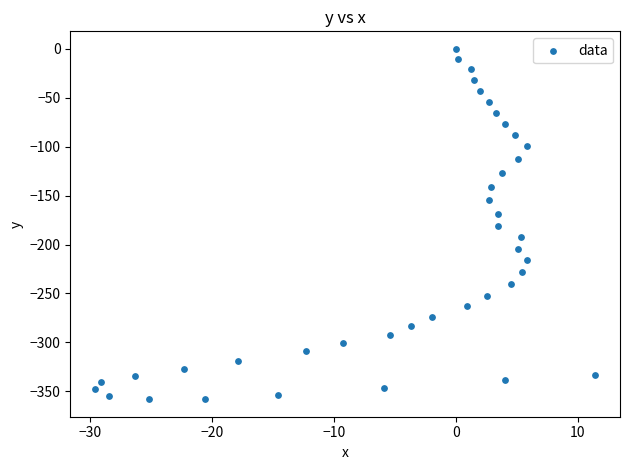

What is the range of Y values (max minus min)?

358.1